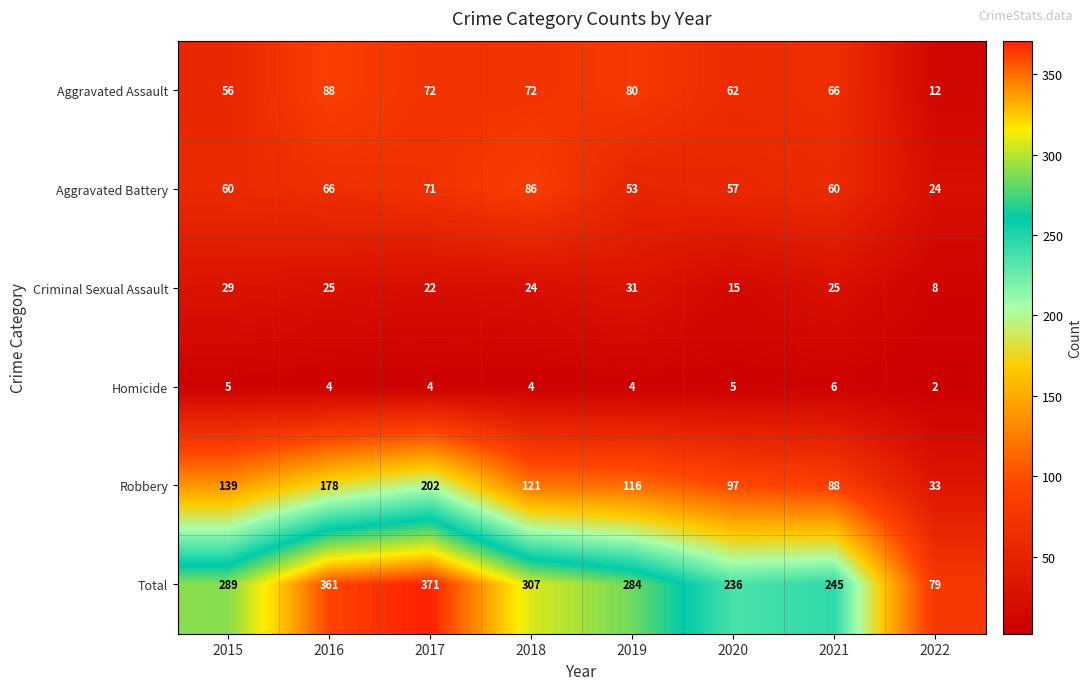

At which label is Robbery closest to 117?

2019